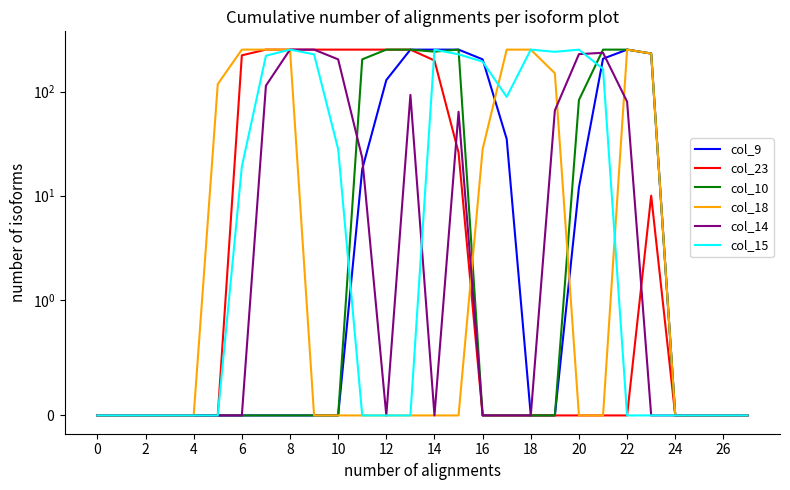

How many interior local peaks does the col_10 series have?

1